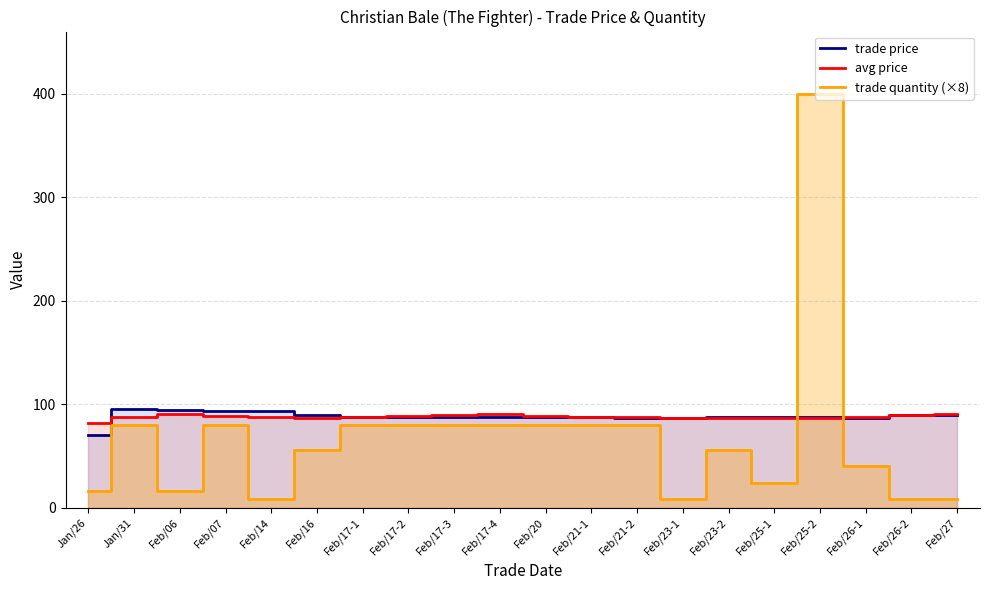

At which label does avg price first exceed 88?

Feb/06